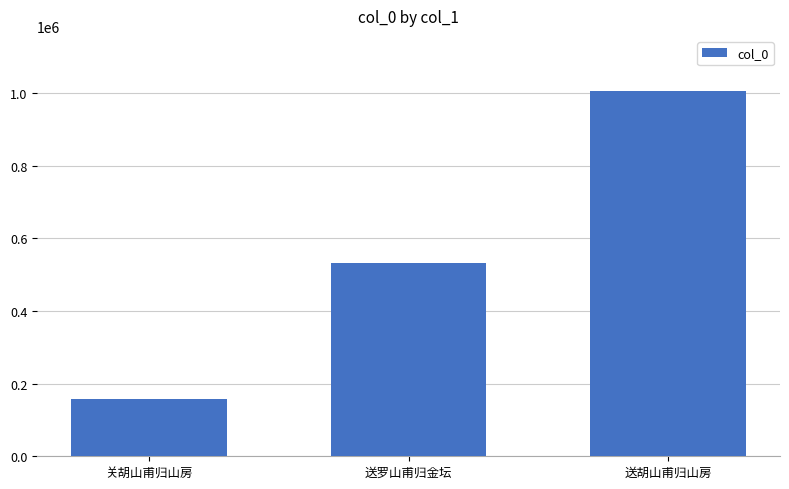

Rank the categories by value from highest to lowest.

送胡山甫归山房, 送罗山甫归金坛, 关胡山甫归山房